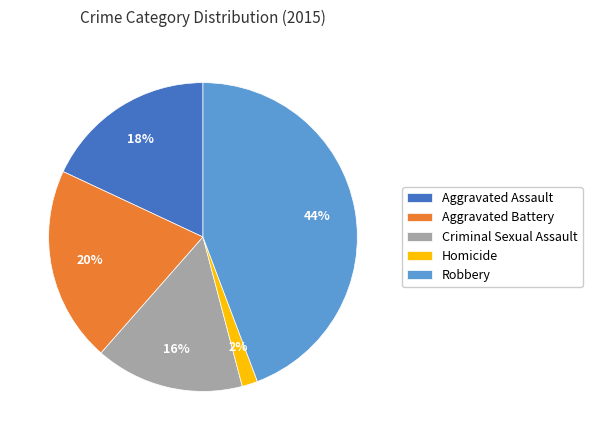

Do Criminal Sexual Assault and Aggravated Battery together represent more than half of the pie?

No